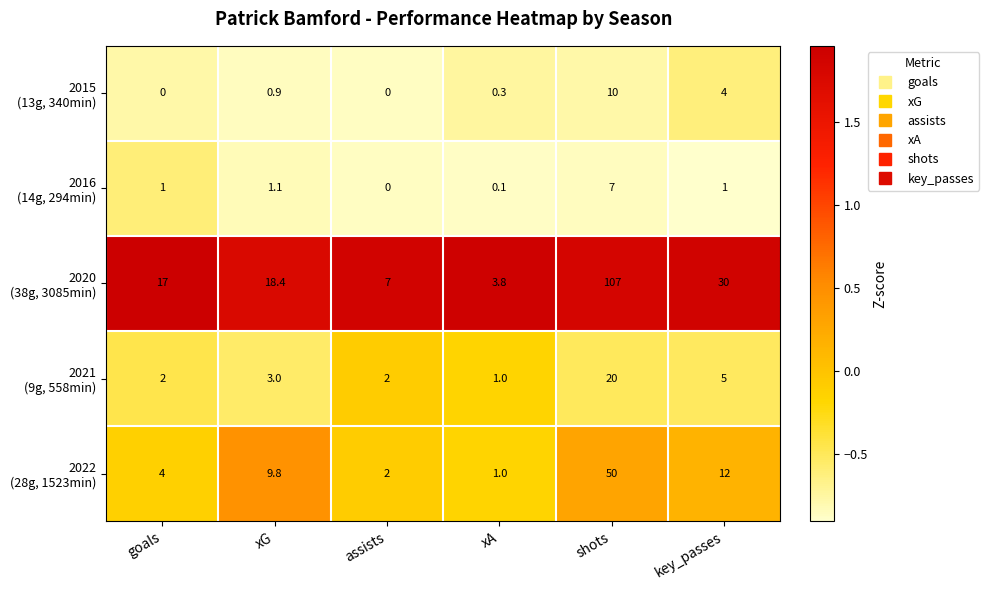

At which category does the chart reach its peak across all series?

shots